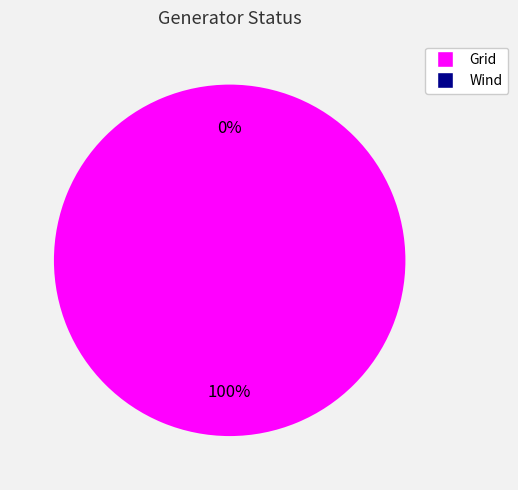

Which slice represents more than half of the pie?

Grid